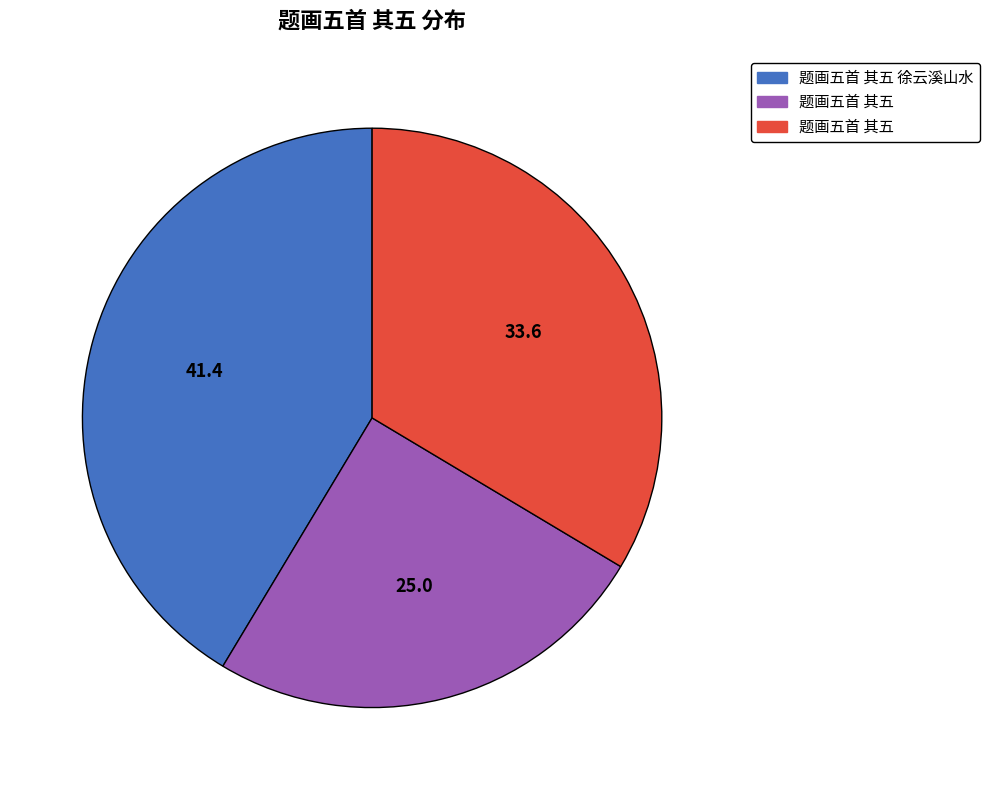

Is there a majority slice in this chart?

No